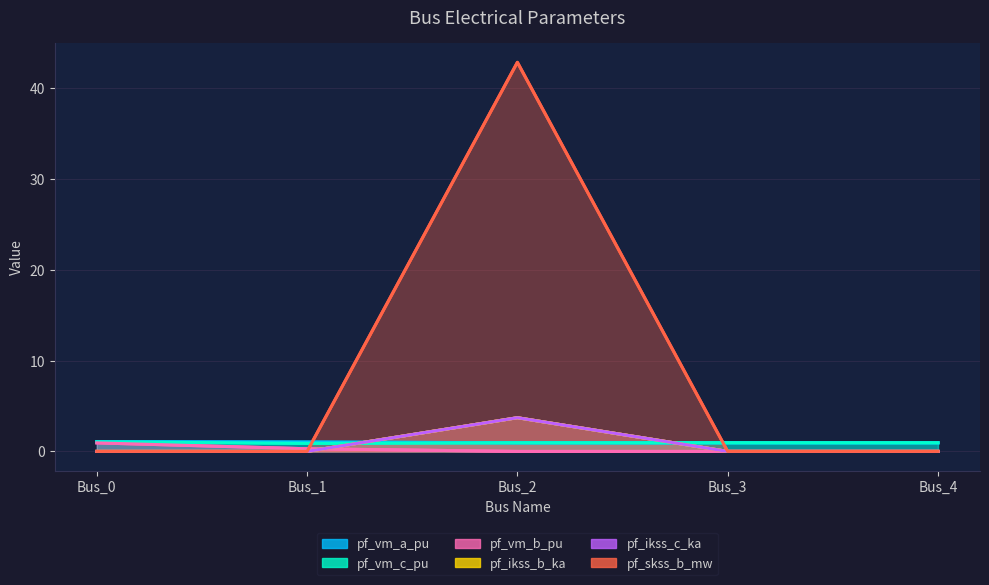

At Bus_2, list the series in order from smallest to largest.

pf_vm_b_pu, pf_vm_a_pu, pf_vm_c_pu, pf_ikss_b_ka, pf_ikss_c_ka, pf_skss_b_mw